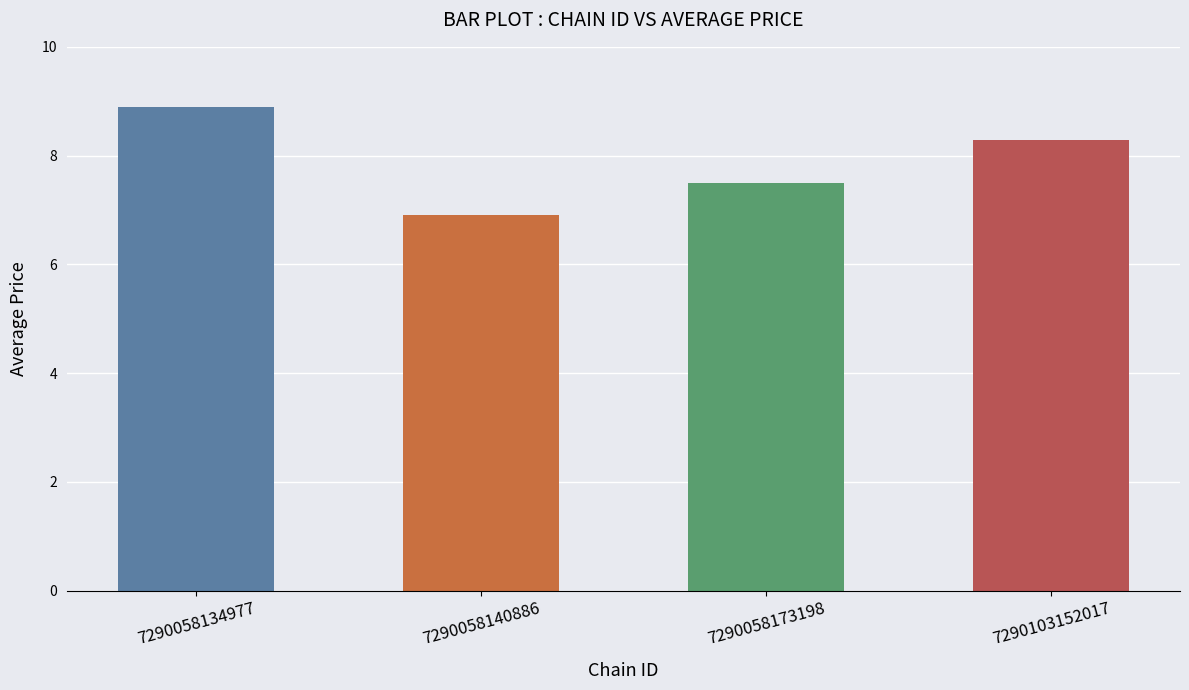

What is the average value?

7.9